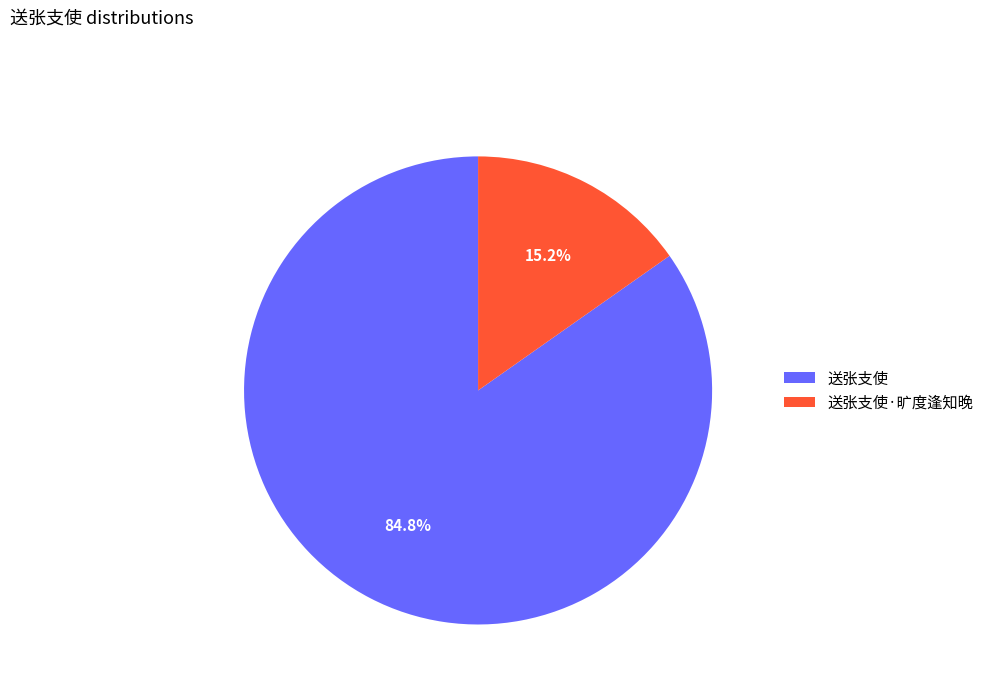

True or false: 送张支使 accounts for 73% of the total.

False